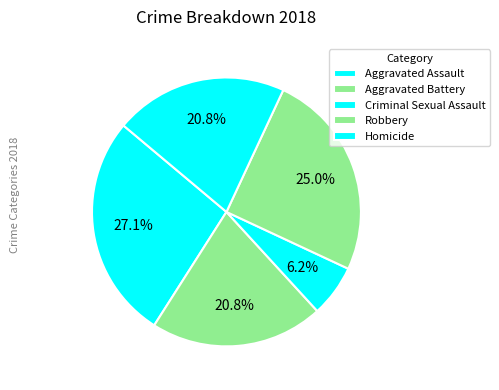

Rank the categories by value from lowest to highest.

Criminal Sexual Assault, Aggravated Battery, Homicide, Robbery, Aggravated Assault